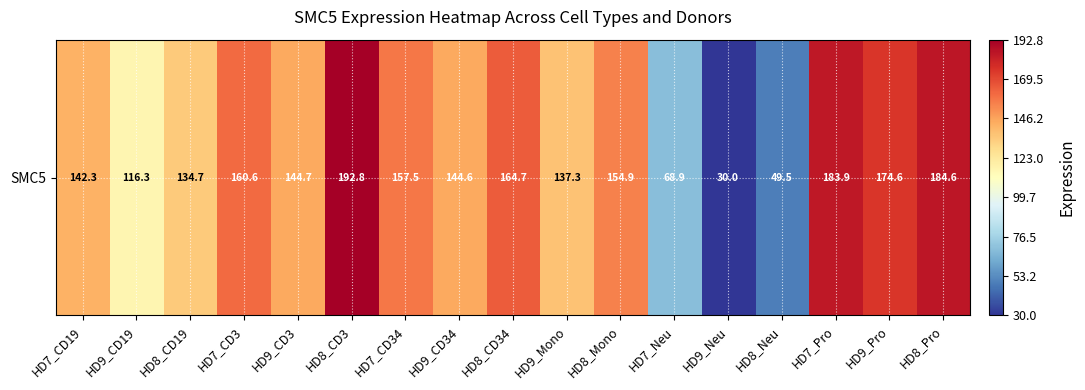

What is the sum of the values at HD8_Neu and HD7_CD19?

191.7